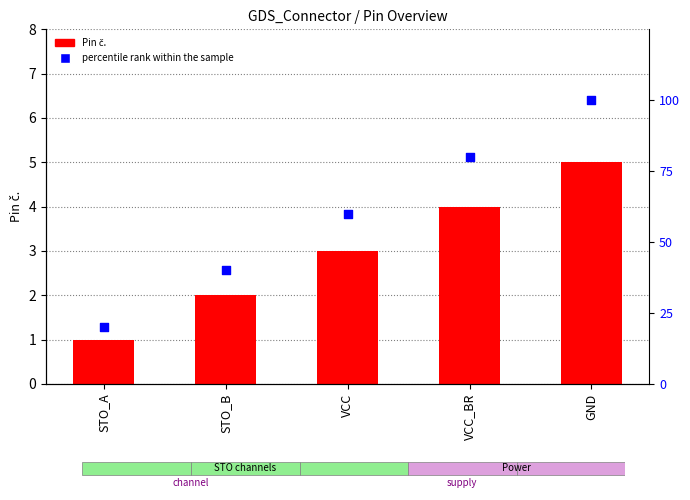

At which category is the sum across all series the highest?

GND